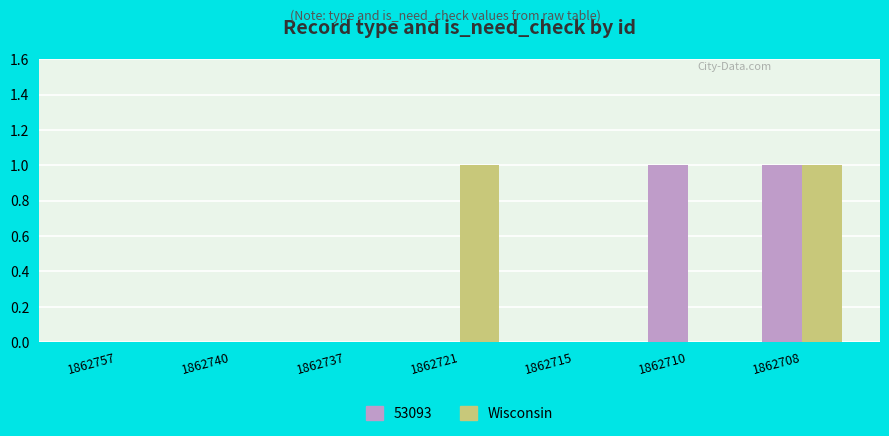

Between 1862715 and 1862710, which series saw the biggest shift?

53093